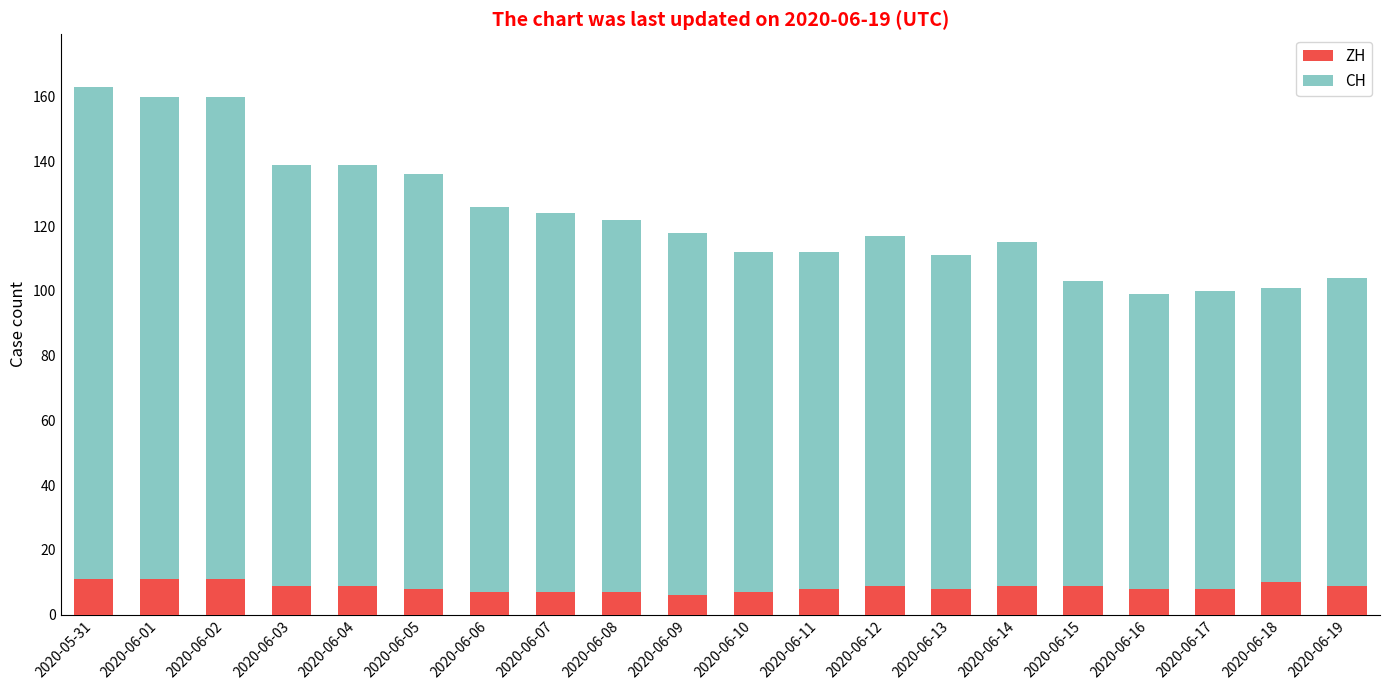

What is the difference between the second highest and second lowest values in the ZH series?

4